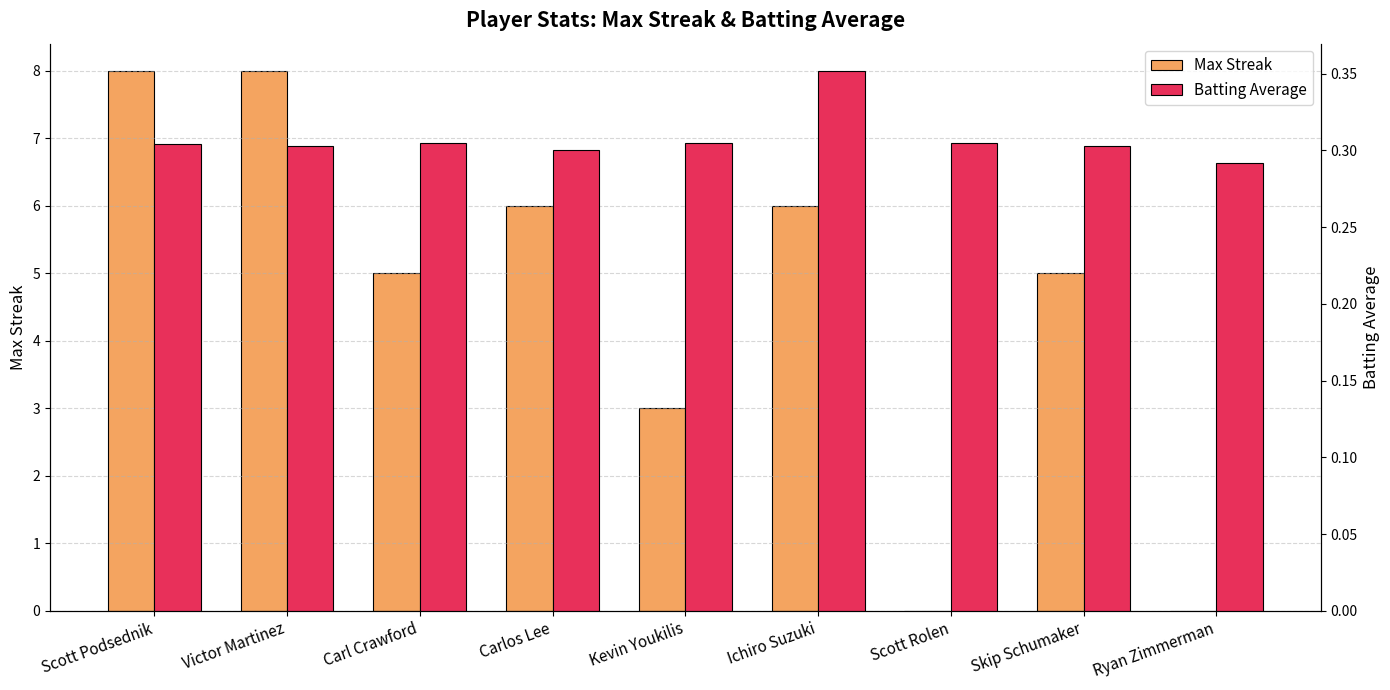

Count the number of data series in this chart.

2